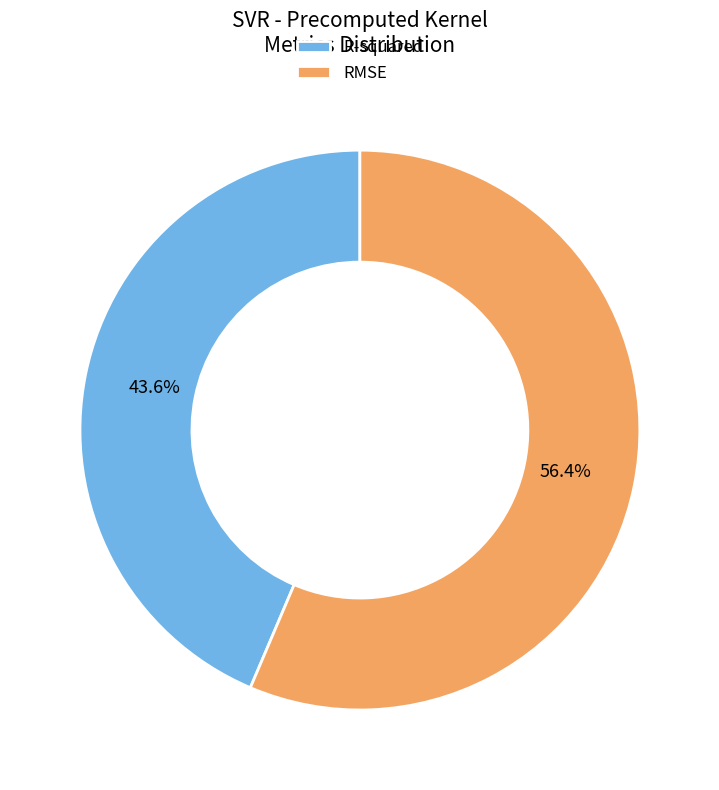

Which slice is the smallest?

R-squared